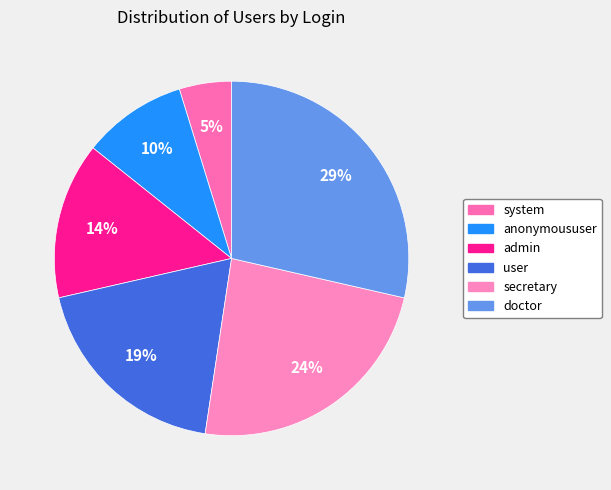

Count the number of slices in the pie.

6